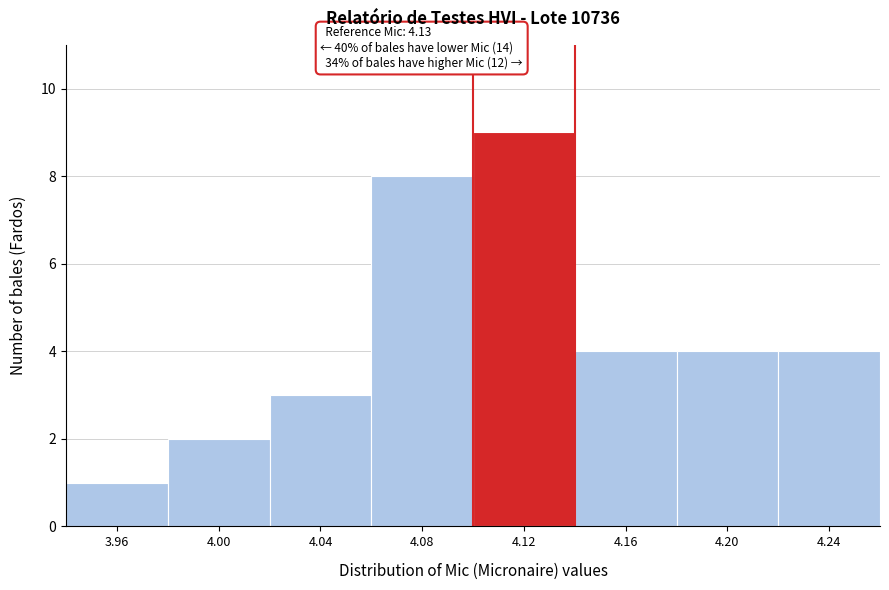

Over which range of the x-axis is the bar tallest?

4.10 to 4.14